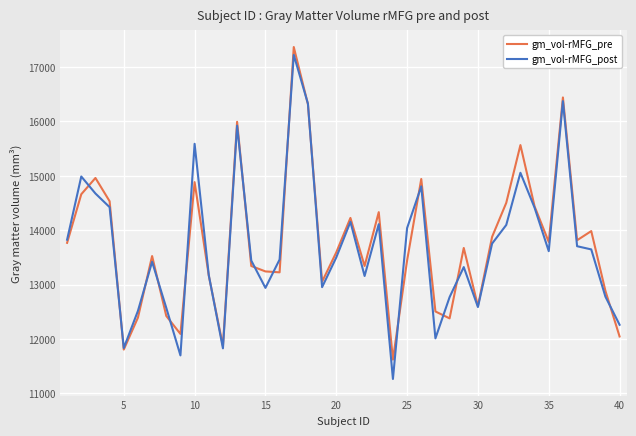

Which series has the largest range (max minus min)?

gm_vol-rMFG_post